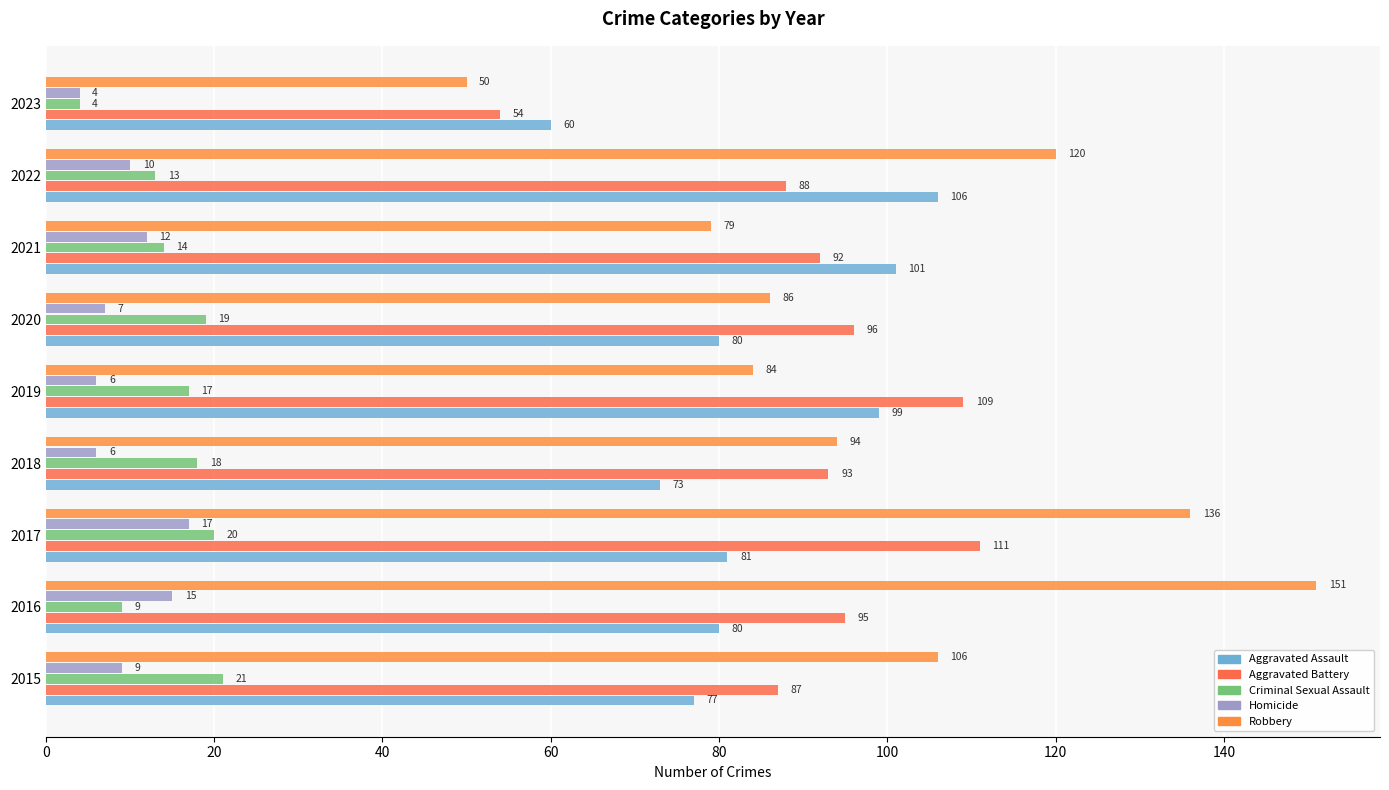

At which label does Aggravated Assault reach its peak?

2022